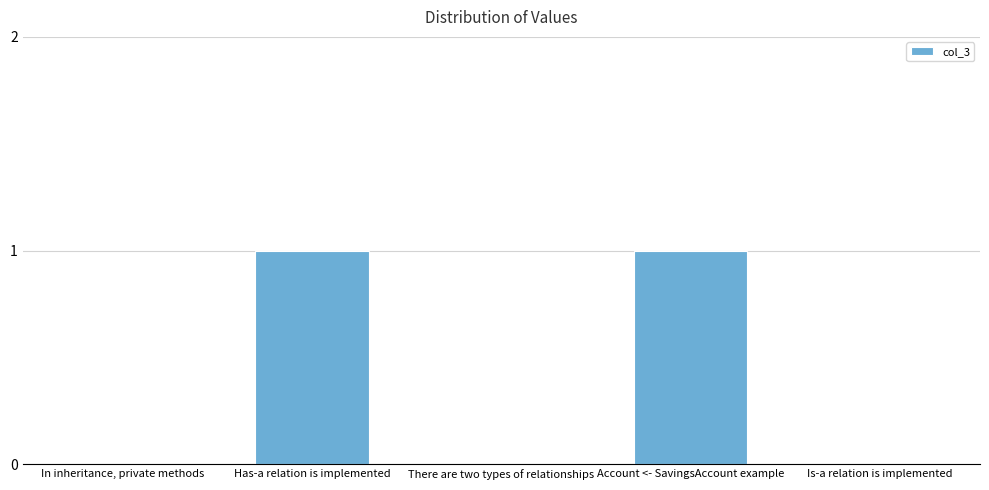

Which has a higher value, Has-a relation is implemented or There are two types of relationships?

Has-a relation is implemented